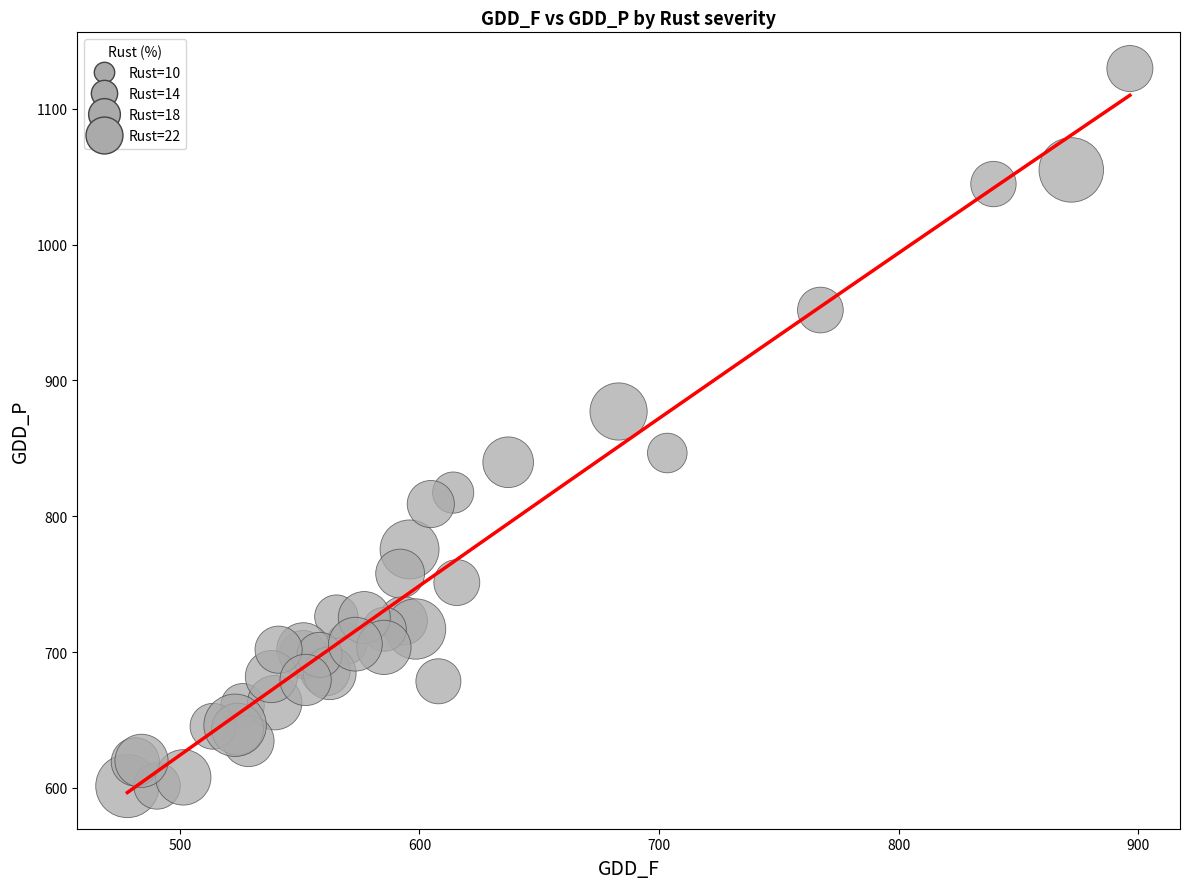

What Y value in the scatter plot is closest to 865?

877.1